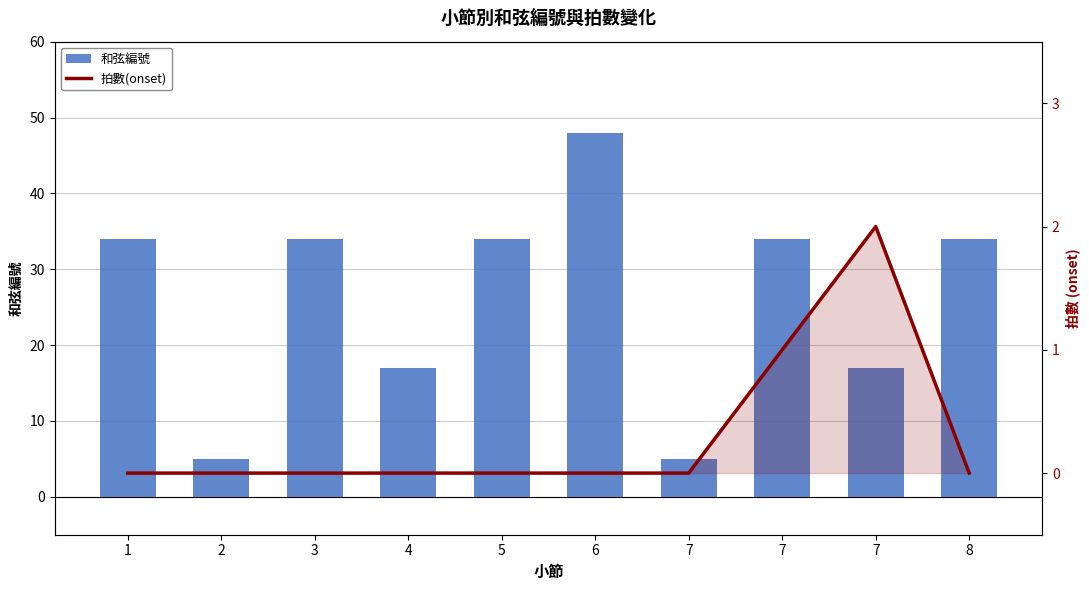

What is the value of the 和弦編號 bar at the 10th from the left?

34